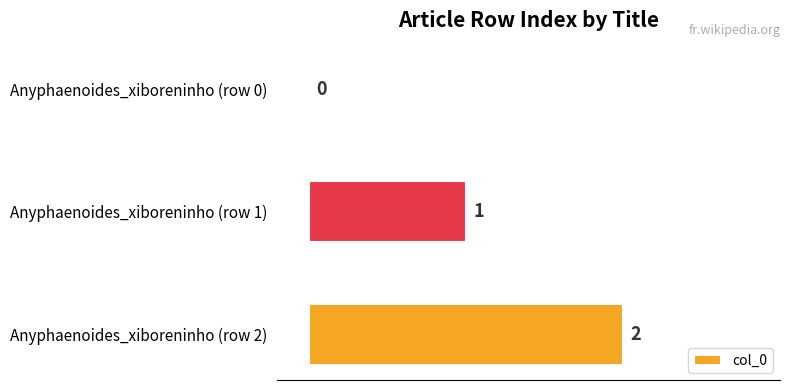

The chart shows a value of 1 at Anyphaenoides_xiboreninho (row 0). True or false?

False